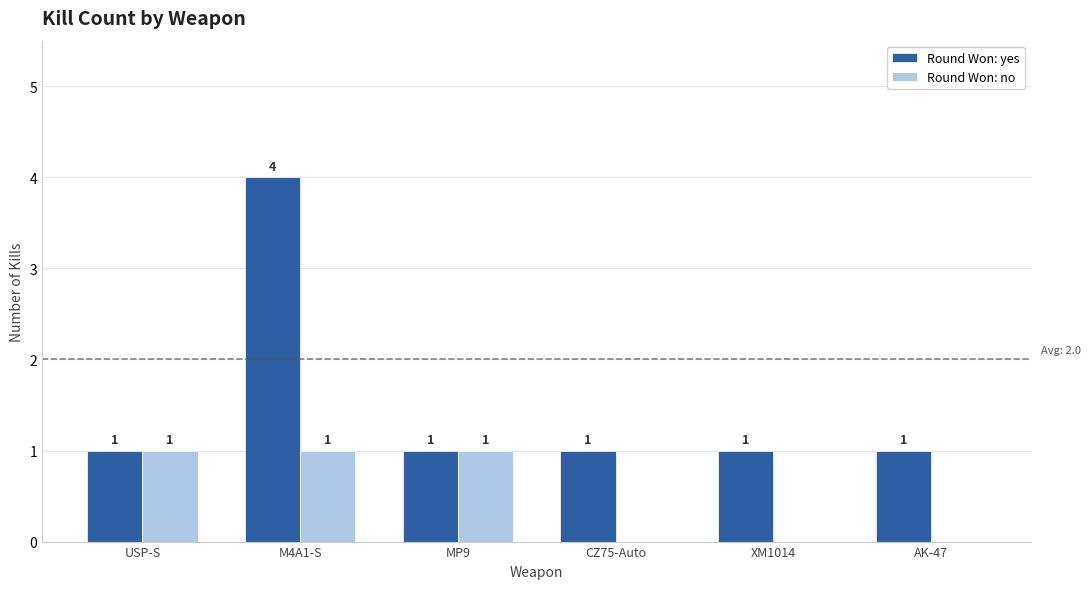

Reading left to right, what are all the values shown in this chart?

Round Won: yes: USP-S=1	M4A1-S=4	MP9=1	CZ75-Auto=1	XM1014=1	AK-47=1
Round Won: no: USP-S=1	M4A1-S=1	MP9=1	CZ75-Auto=0	XM1014=0	AK-47=0